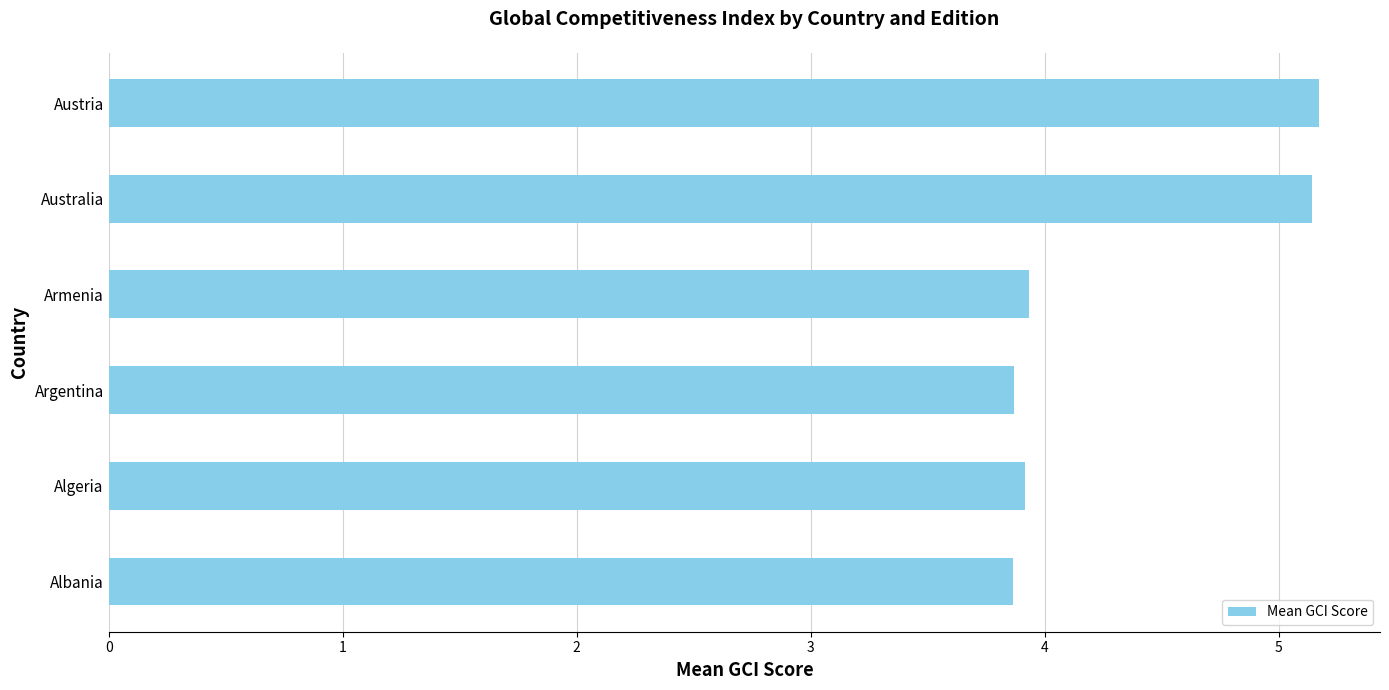

Reading bottom to top, extract all data points from this chart.

Albania=3.9	Algeria=3.9	Argentina=3.9	Armenia=3.9	Australia=5.1	Austria=5.2